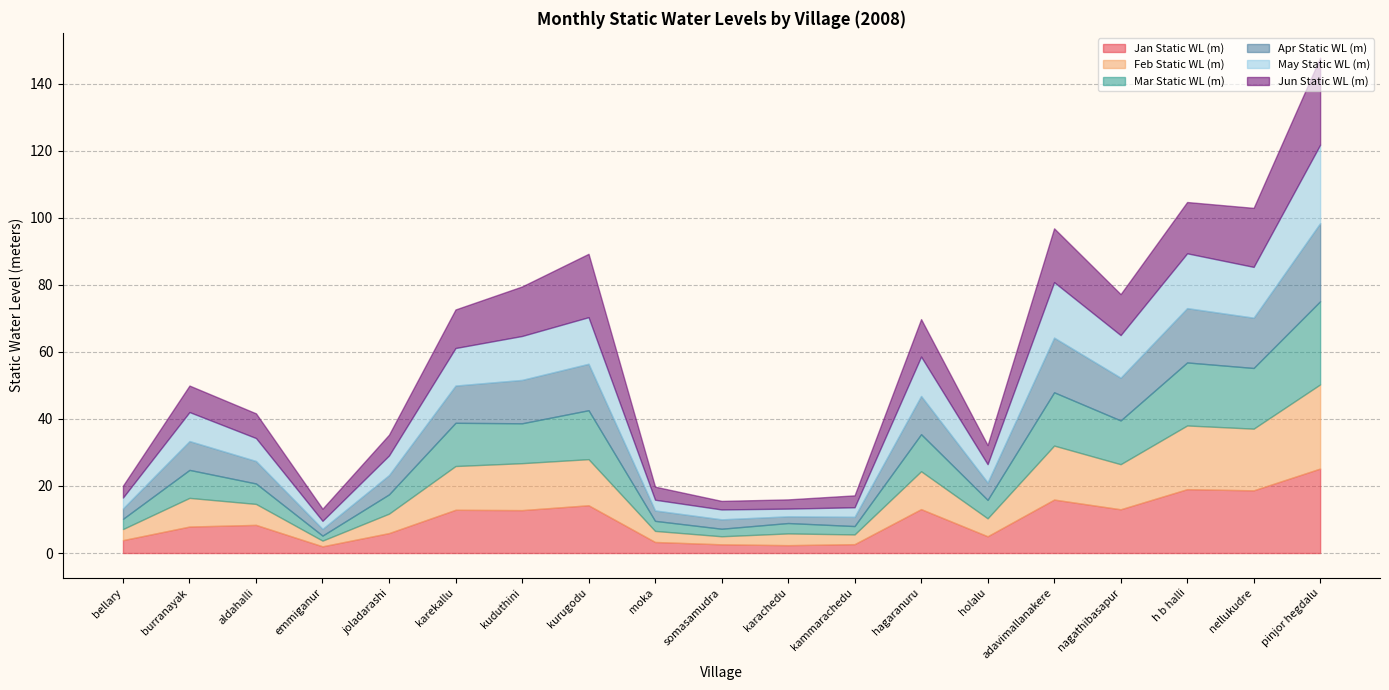

The value of Feb Static WL (m) at nellukudre is 24.3. True or false?

False